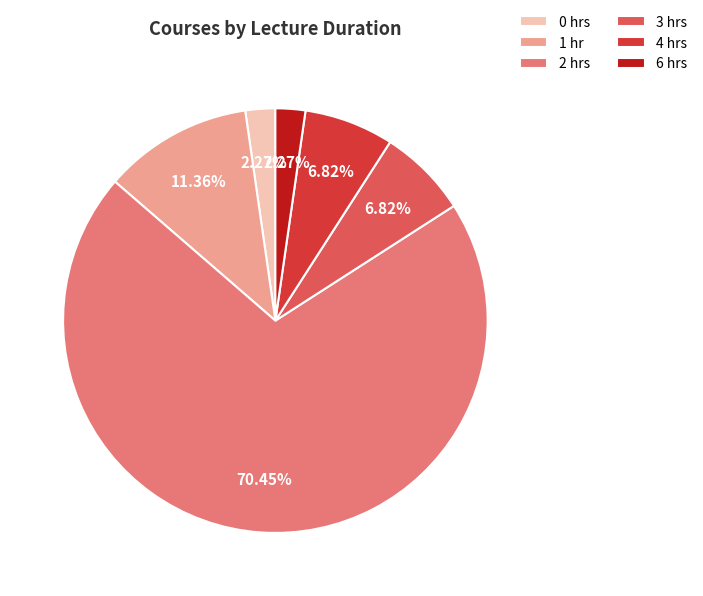

What is the majority slice?

2 hrs